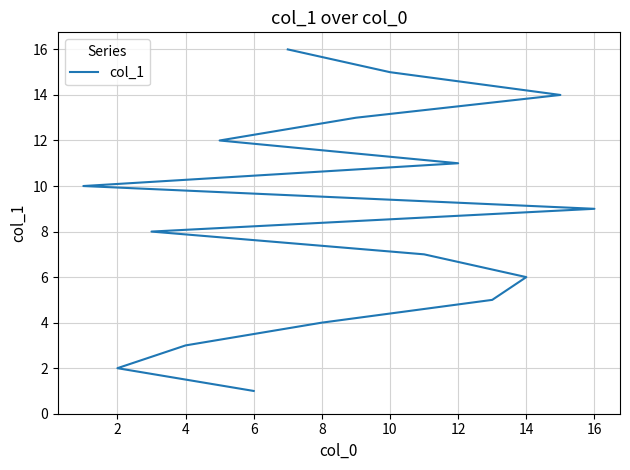

True or false: the data has more than 1 interior local peaks.

False